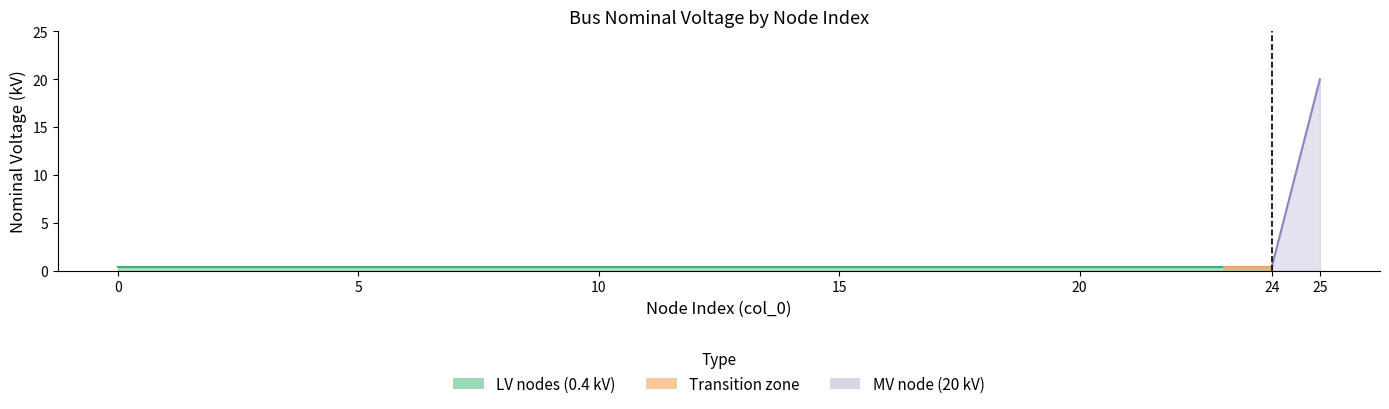

How many positive values does the MV node (20 kV) series have?

1